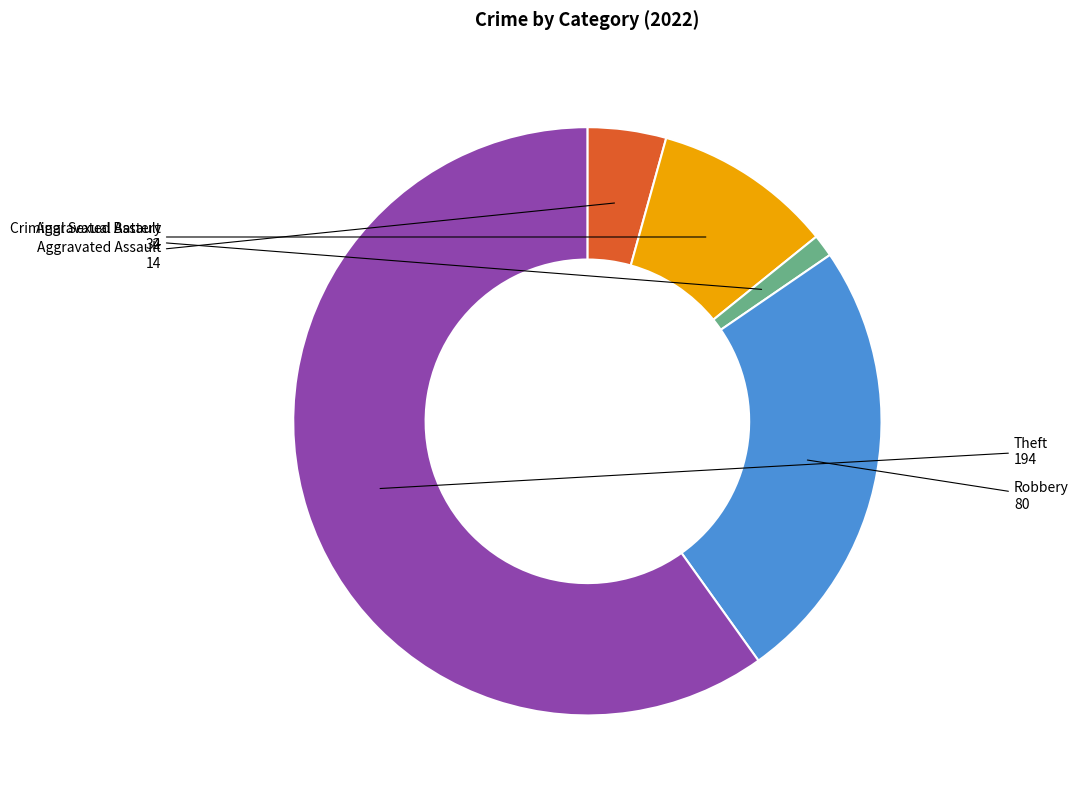

How many slices are in this pie chart?

5